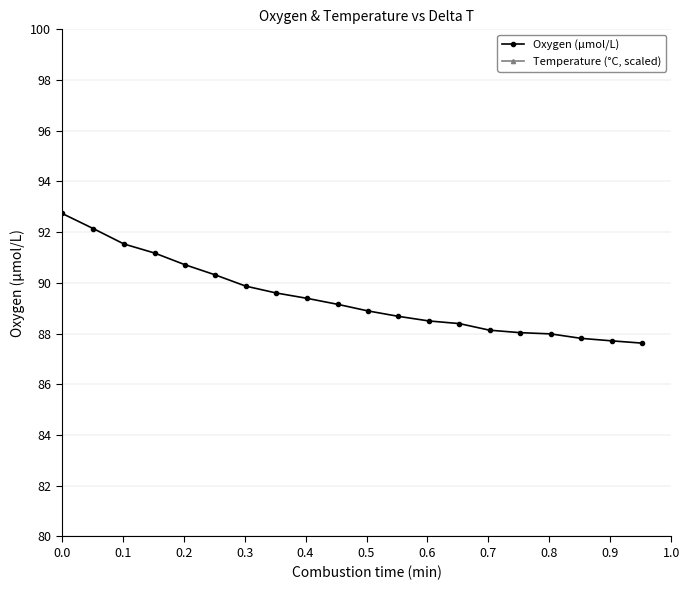

What is the maximum value for Oxygen (µmol/L)?

92.7